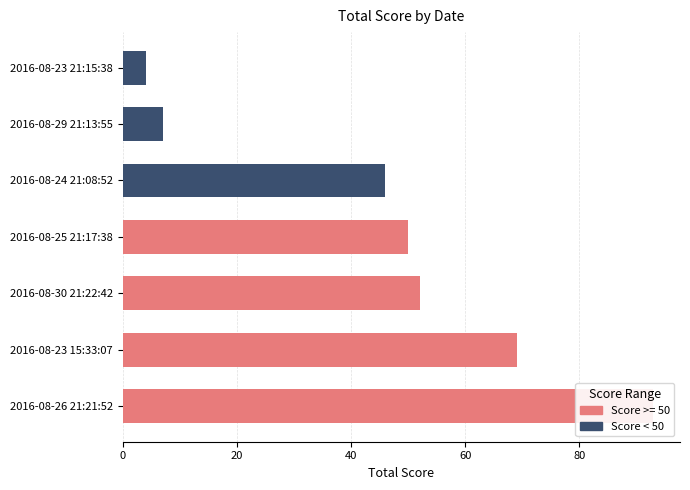

Reading left to right, transcribe all the data shown in this chart.

69	4	46	50	93	7	52